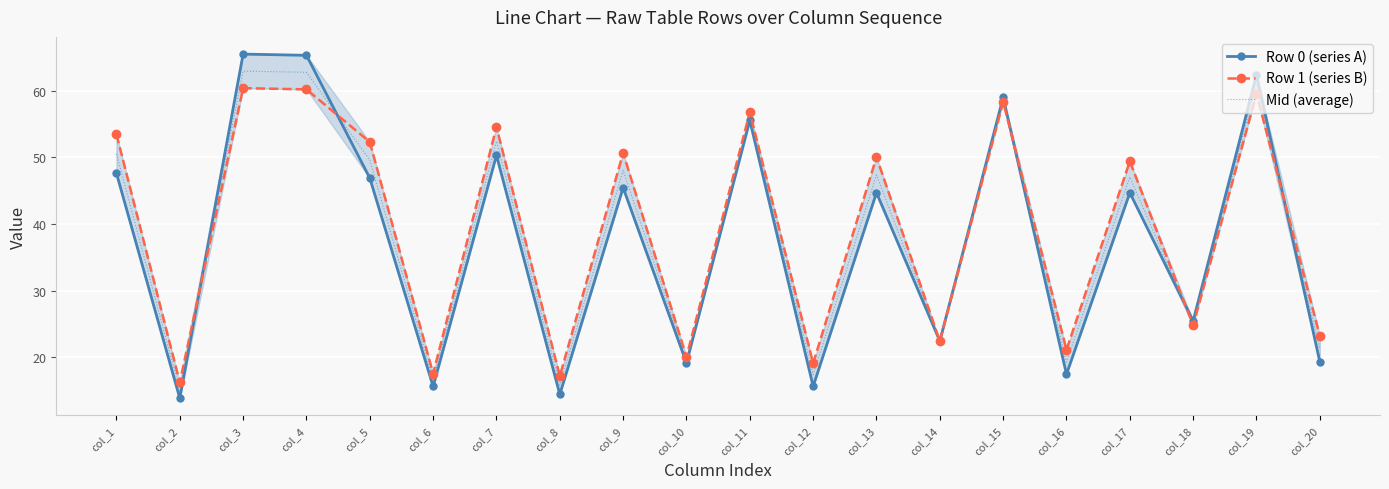

In Mid (average), how many points are higher than both neighbors (excluding endpoints)?

8